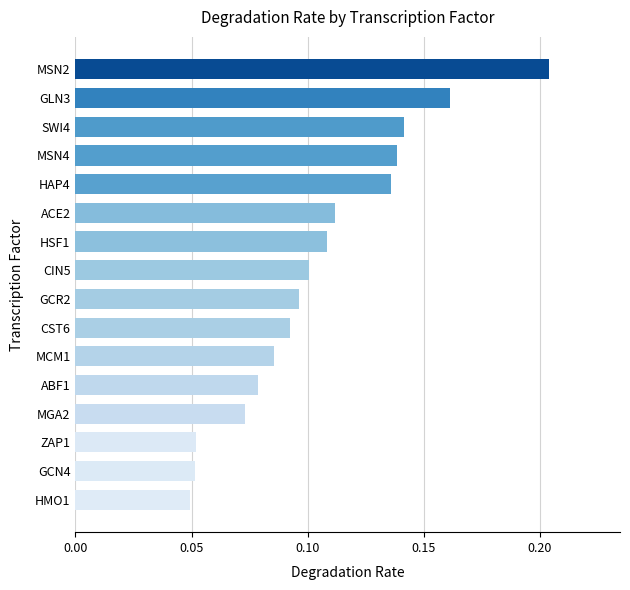

What is the sum of all values?

1.7